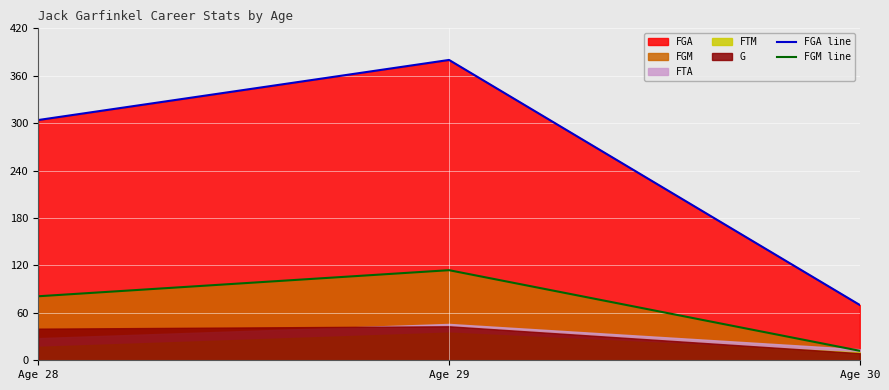

Where is FGA line nearest to the value 225?

Age 28